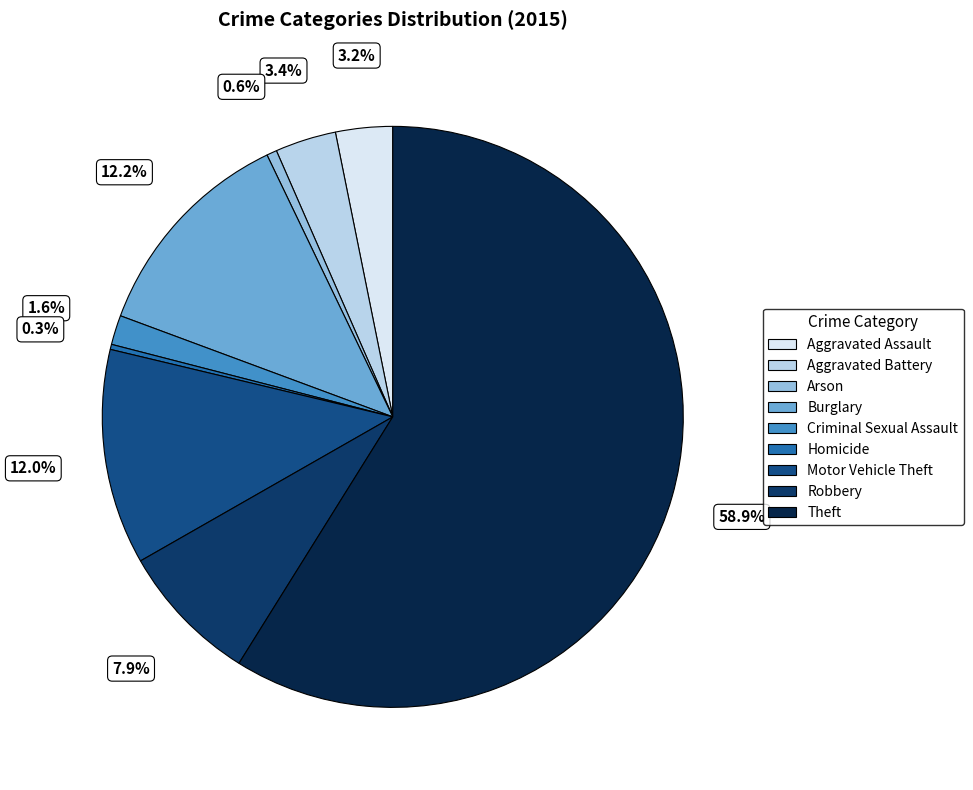

Between Aggravated Assault and Theft, which is larger?

Theft